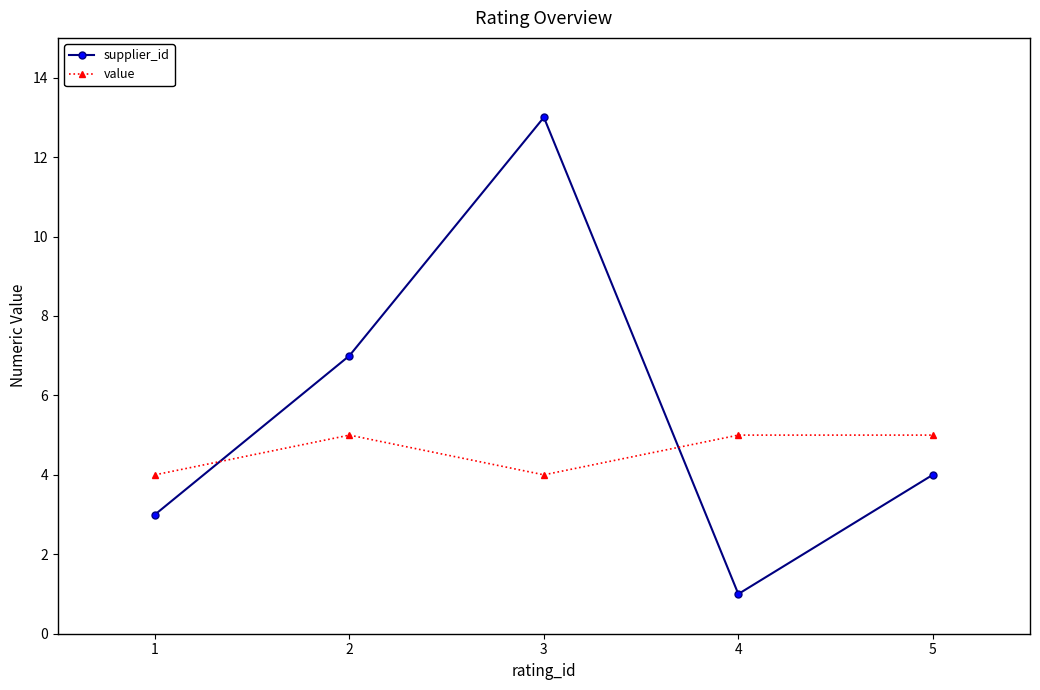

Is this an area chart (filled region under the line)?

No